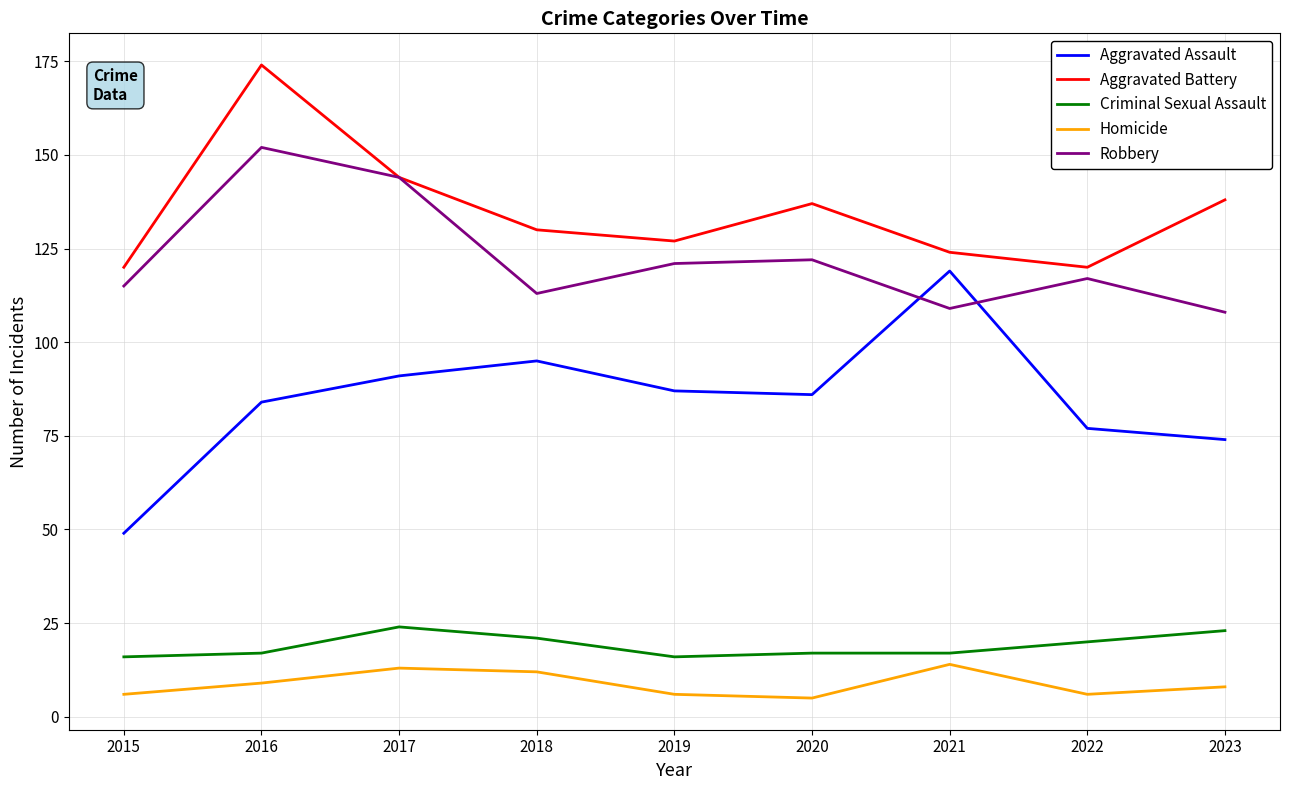

True or false: Robbery has more than 0 interior local peaks.

True